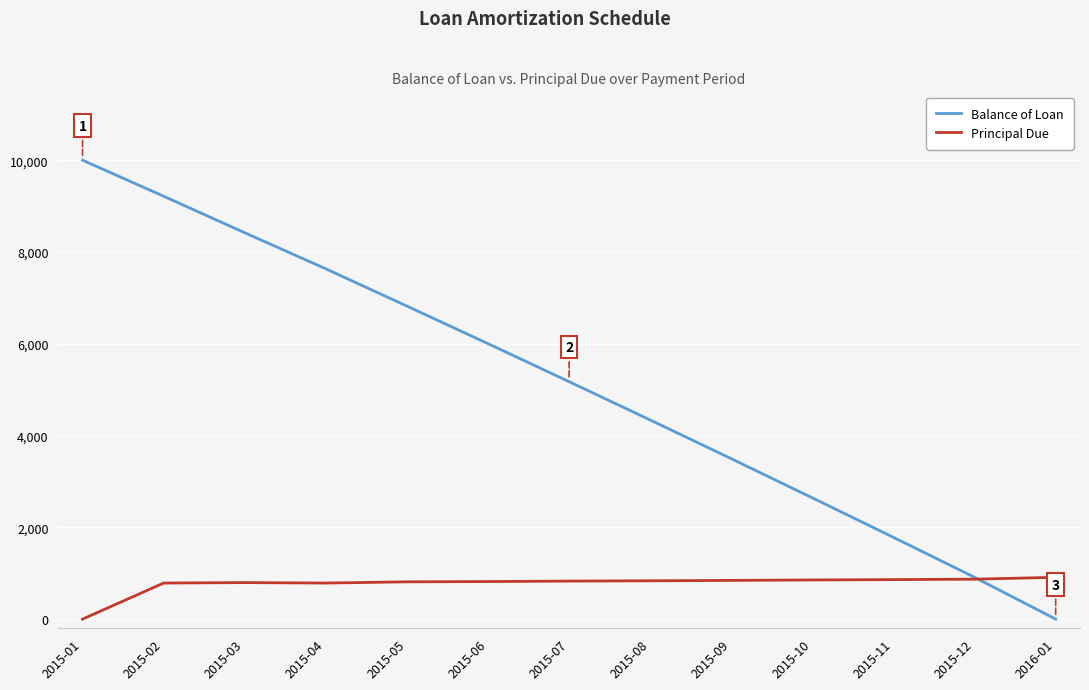

List the series in order of their peak value, lowest first.

Principal Due, Balance of Loan